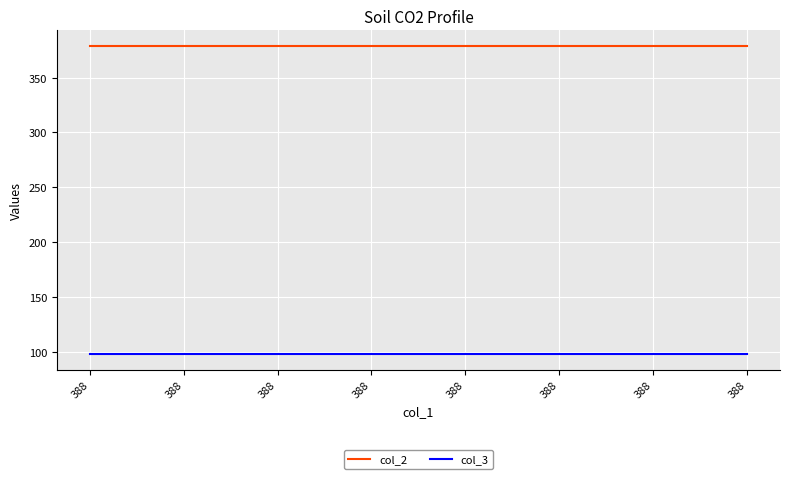

True or false: col_3 has a value of 97.7 at 388.

True